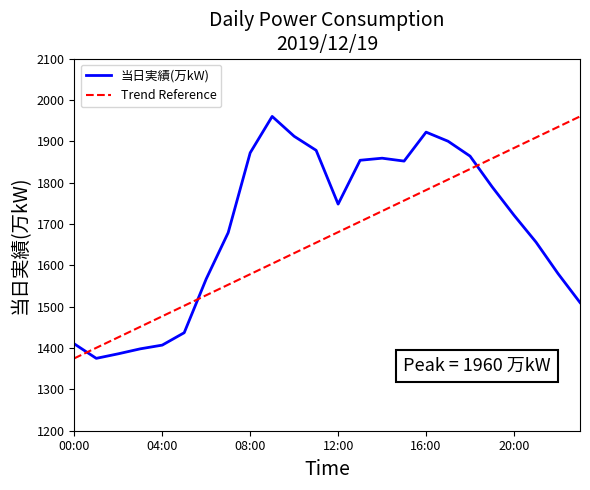

What is the maximum value shown in the chart?

1960